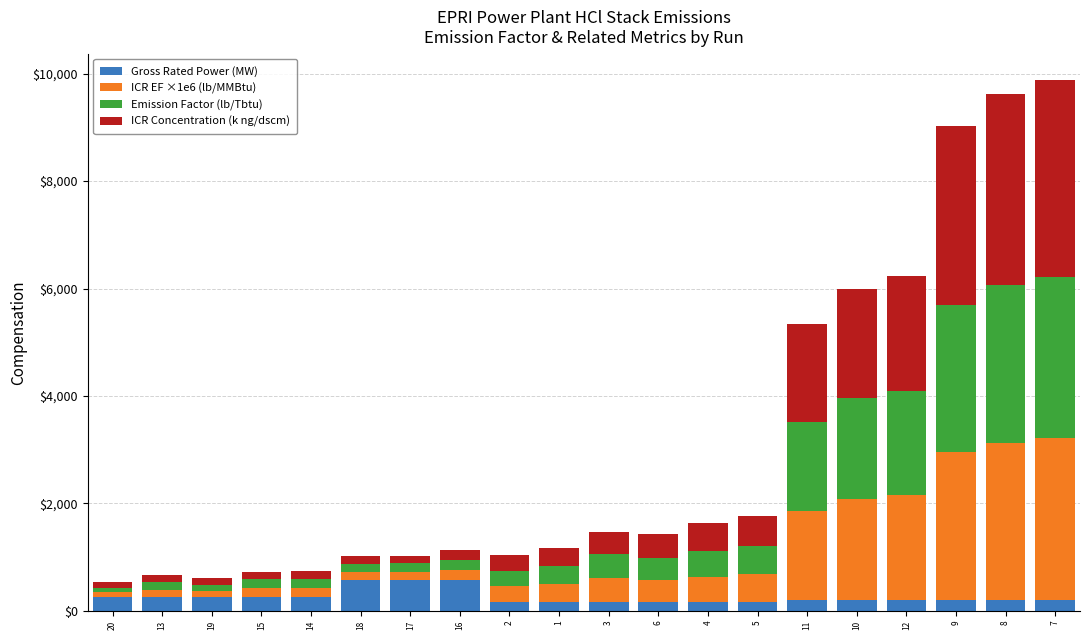

What is the sum of all Gross Rated Power (MW) values?

5229.0